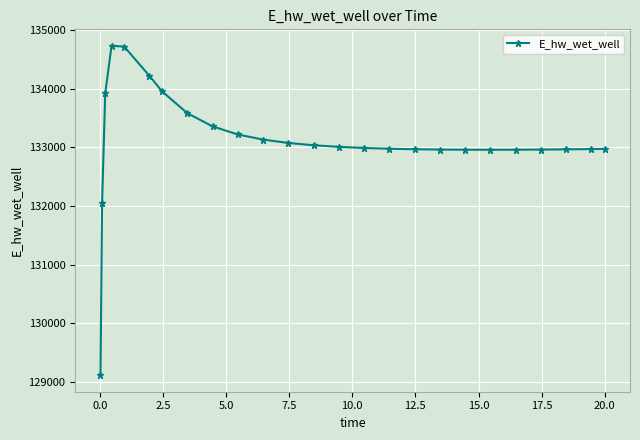

What is the minimum value shown in the chart?

129110.6